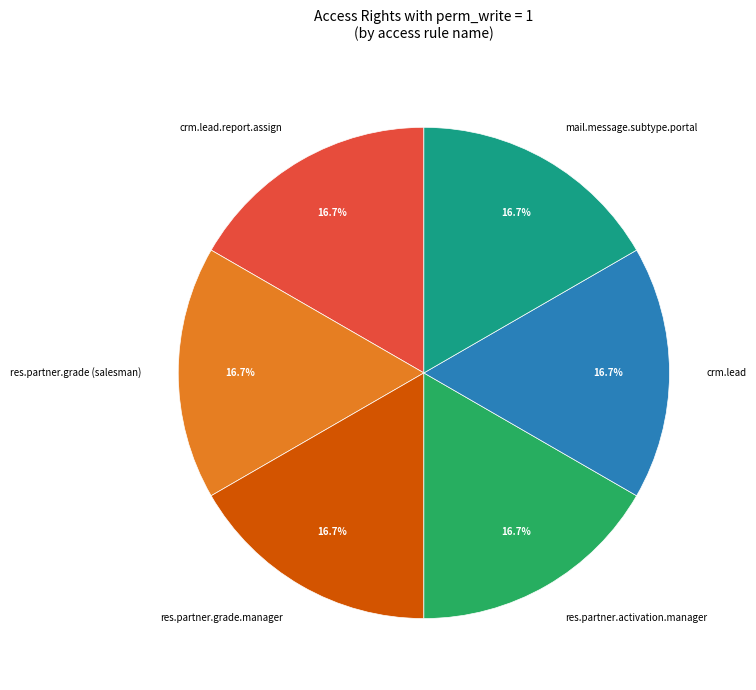

How many segments does this pie chart have?

6